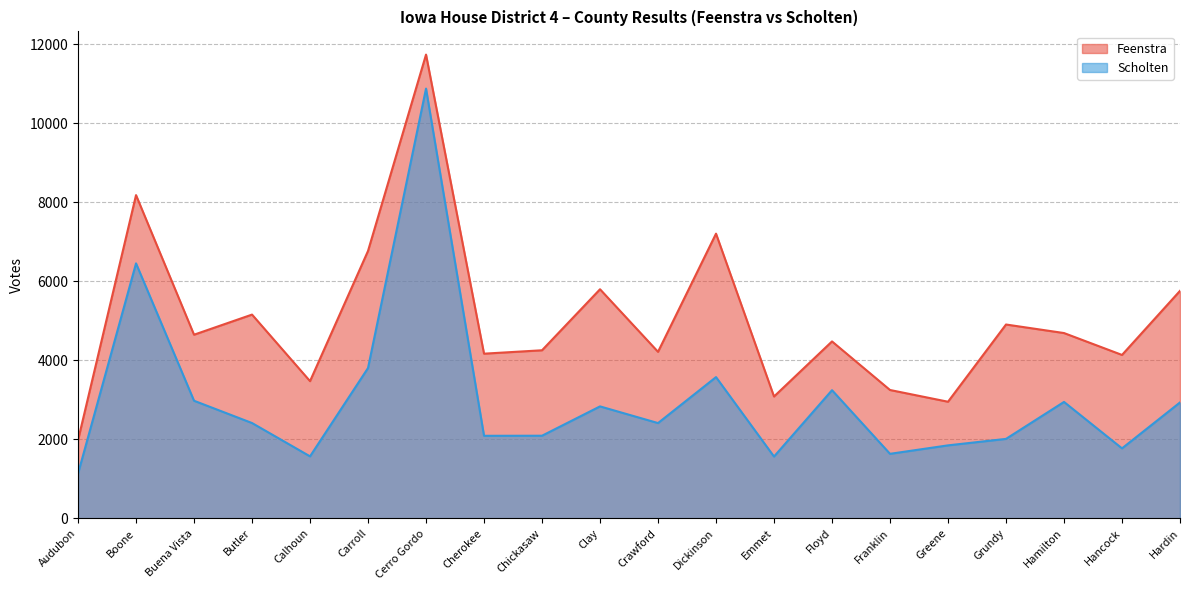

Which series changed the most between Audubon and Clay?

Feenstra